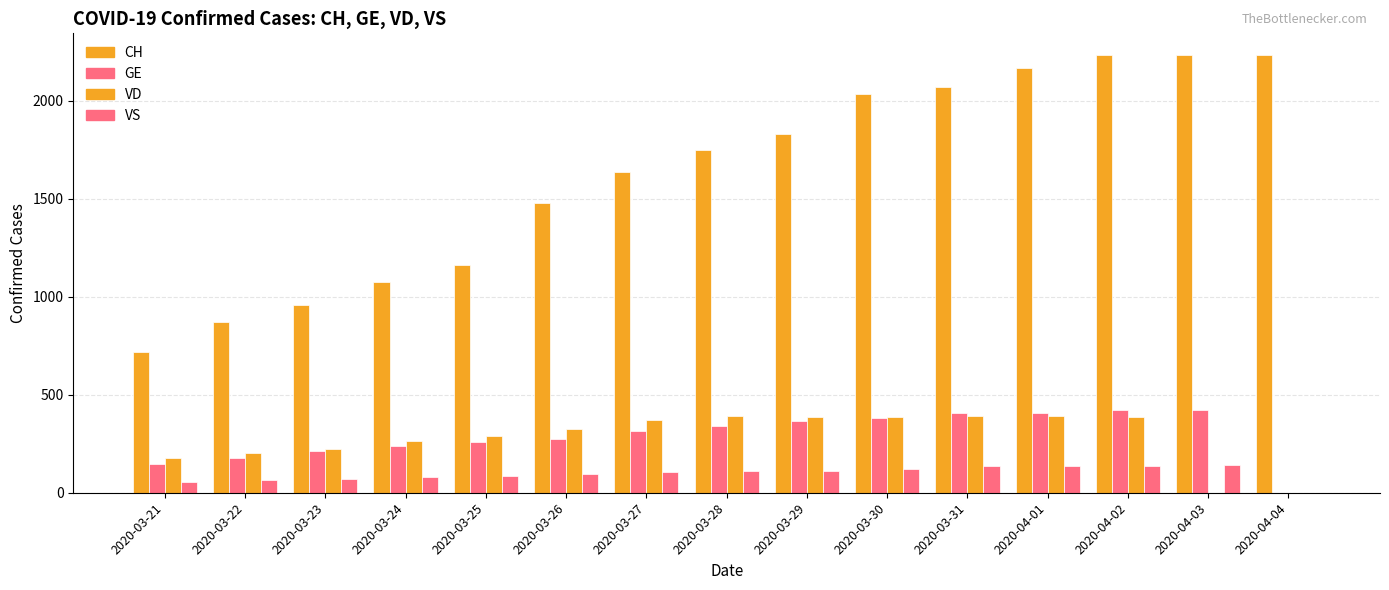

Which series has the largest range (max minus min)?

CH